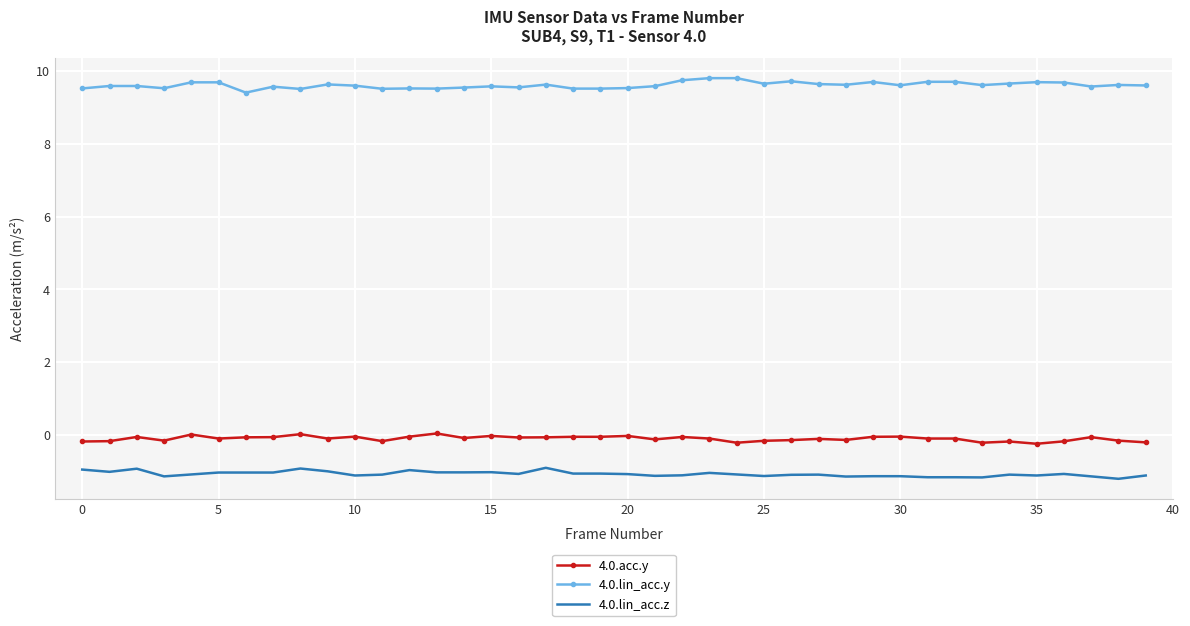

What is the greatest value displayed?

9.8